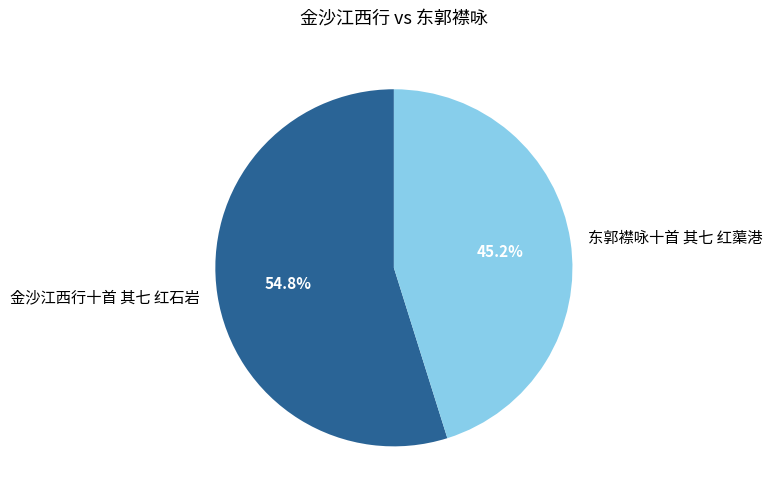

Which slice is the largest?

金沙江西行十首 其七 红石岩